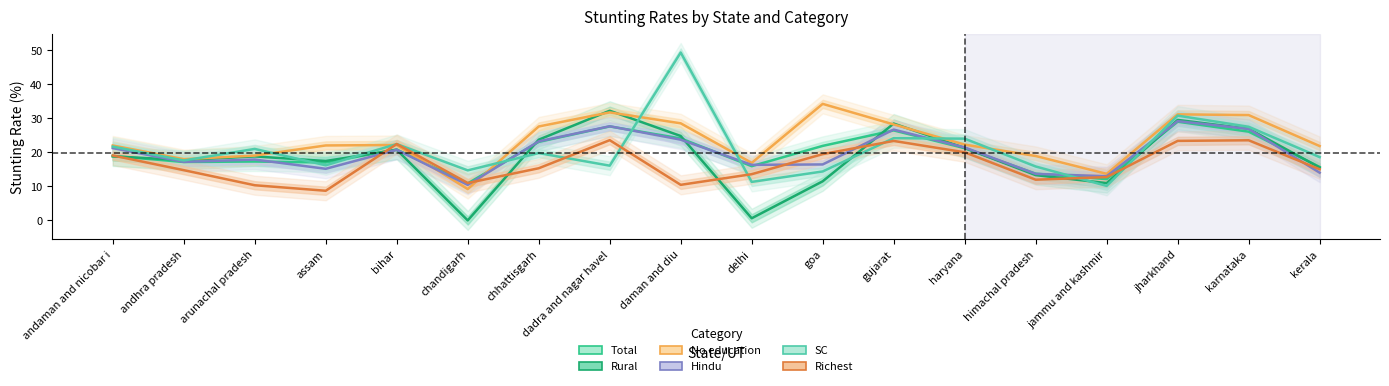

Which series has the largest total across all categories?

No education